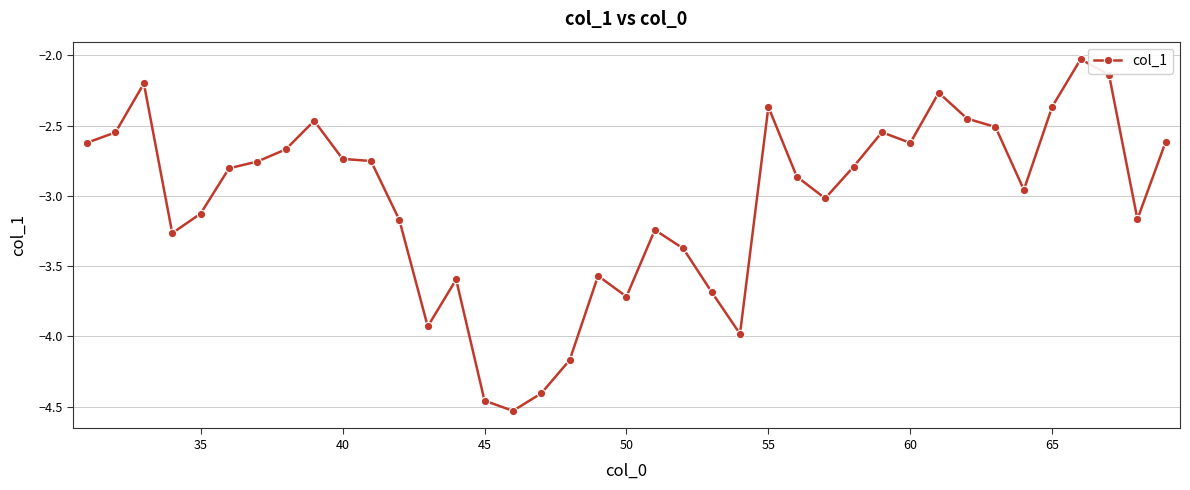

What is the difference between the second highest and second lowest values?

2.3